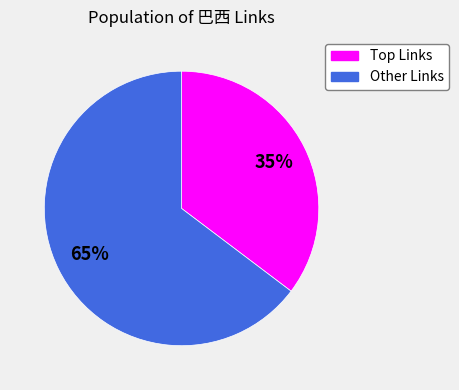

To the nearest percent, what is the average slice percentage?

50%